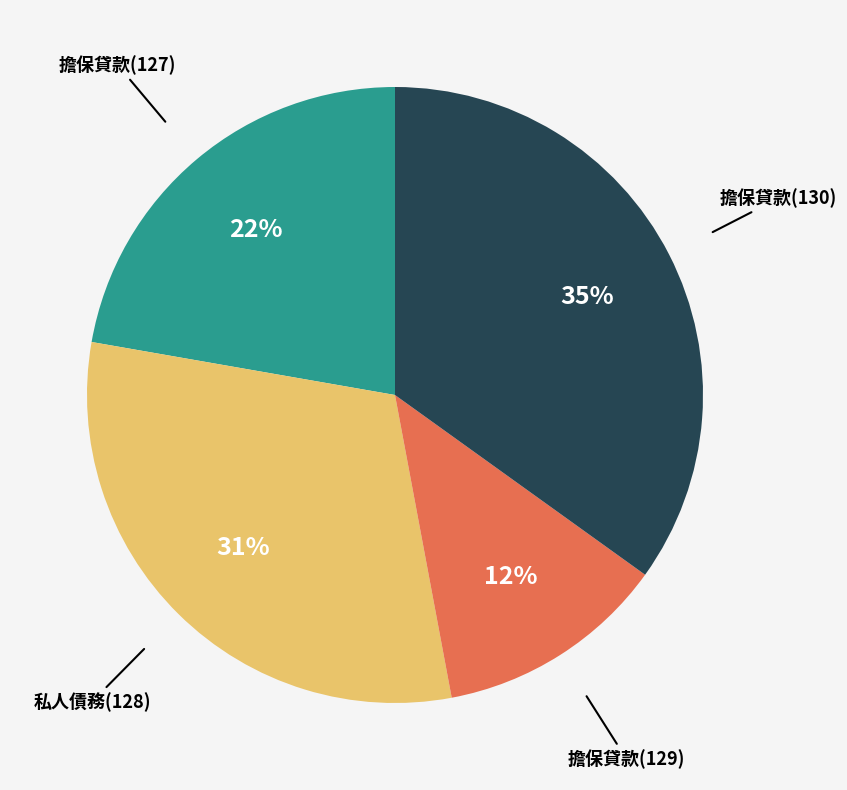

How many slices are in this pie chart?

4